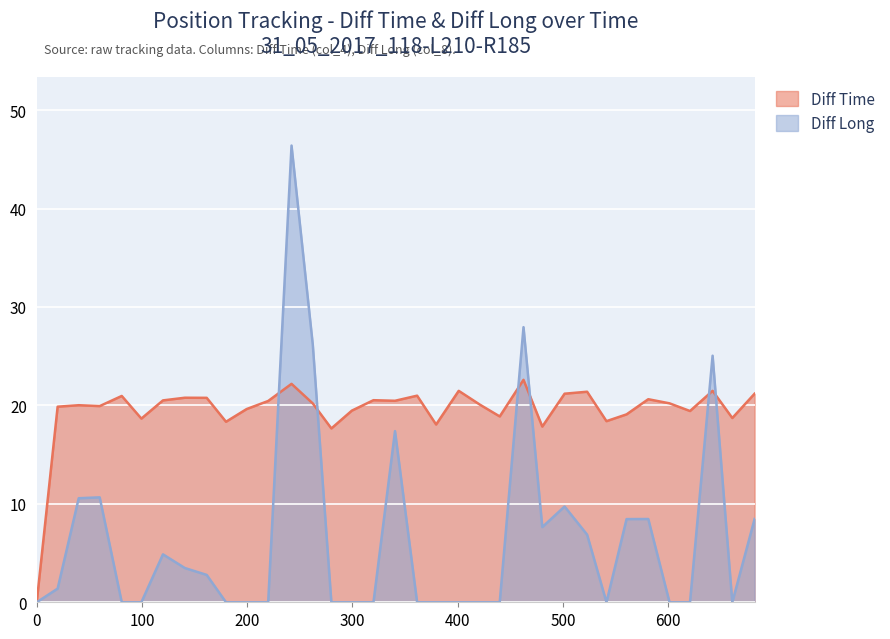

How many interior local valleys does the Diff Time series have?

11